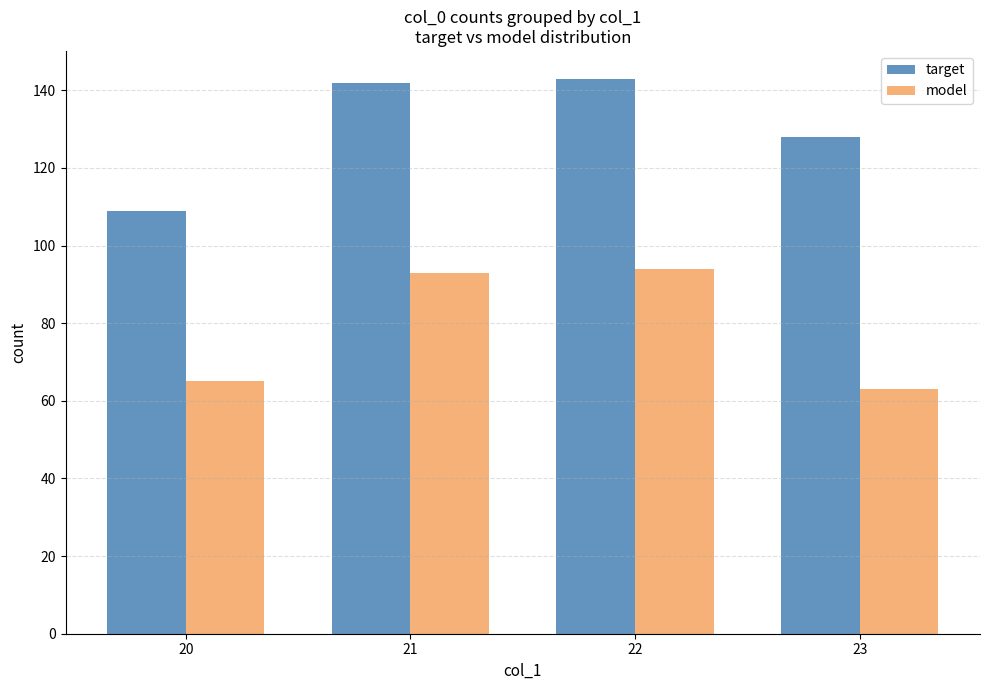

What is the spread (max minus min) of values at 22?

49